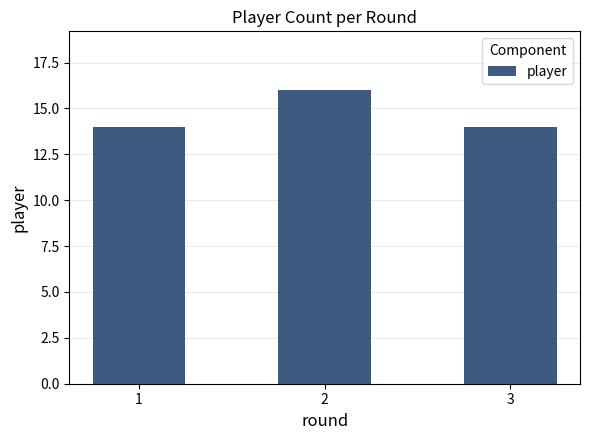

Approximately how many times larger is the value at 3 compared to 1?

1.0